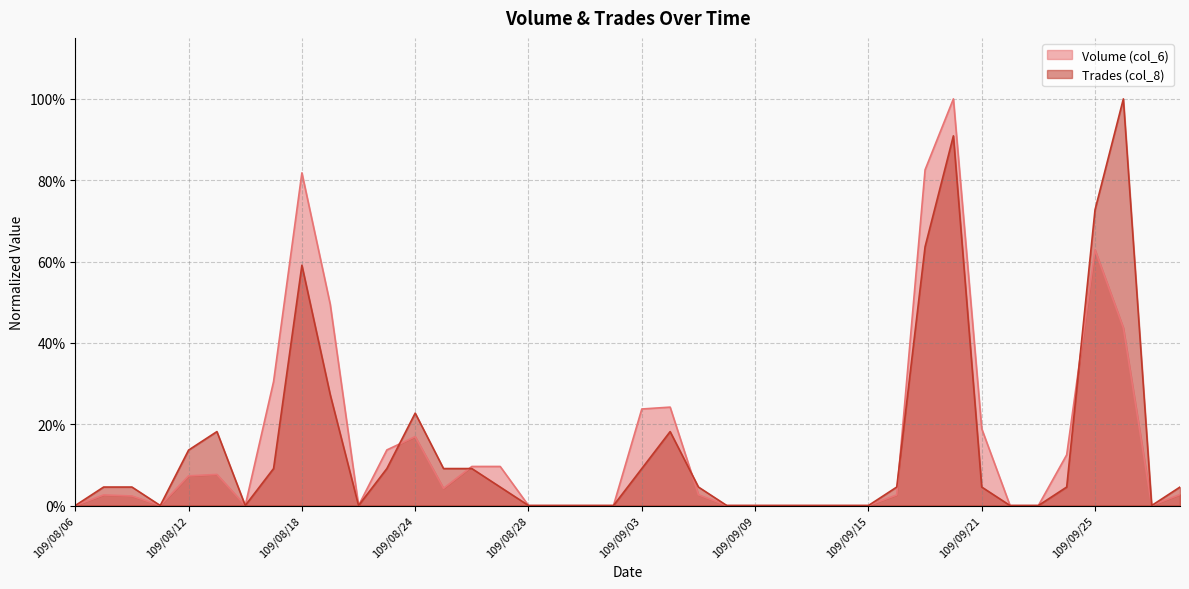

Where is the first local maximum for Trades (col_8)?

109/08/13